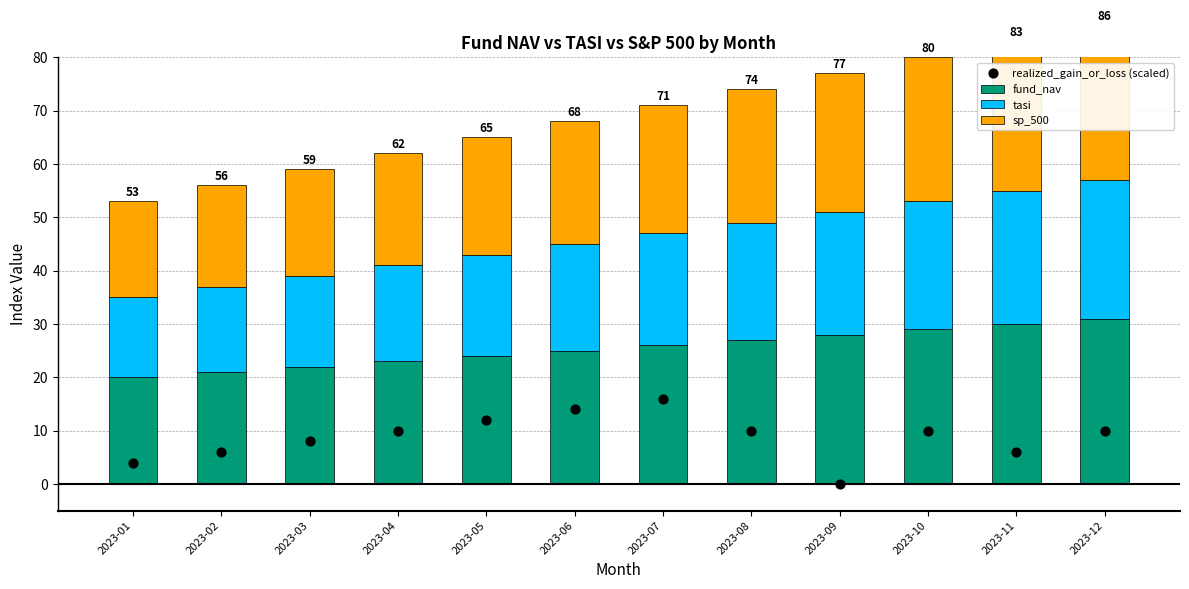

Which series has the largest total across all categories?

fund_nav